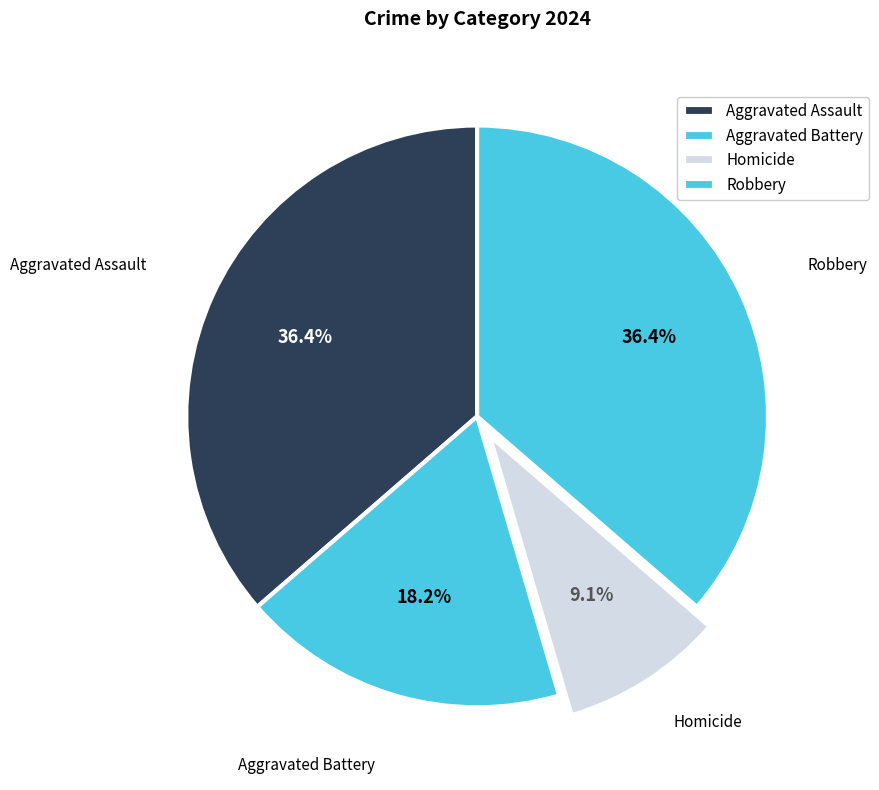

The Robbery slice represents 51% of the pie. True or false?

False